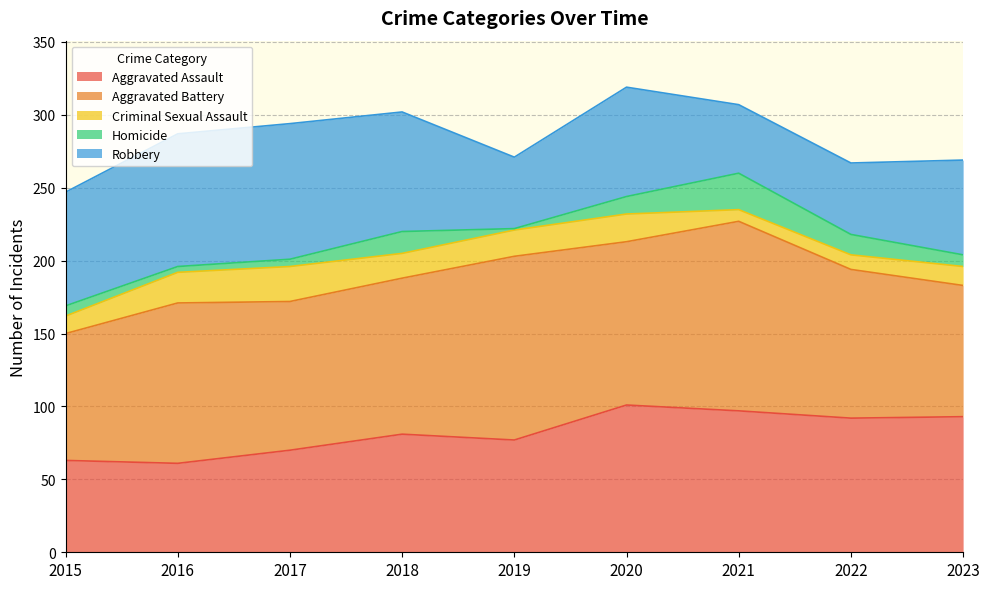

What are all the series names shown in the legend?

Aggravated Assault, Aggravated Battery, Criminal Sexual Assault, Homicide, Robbery